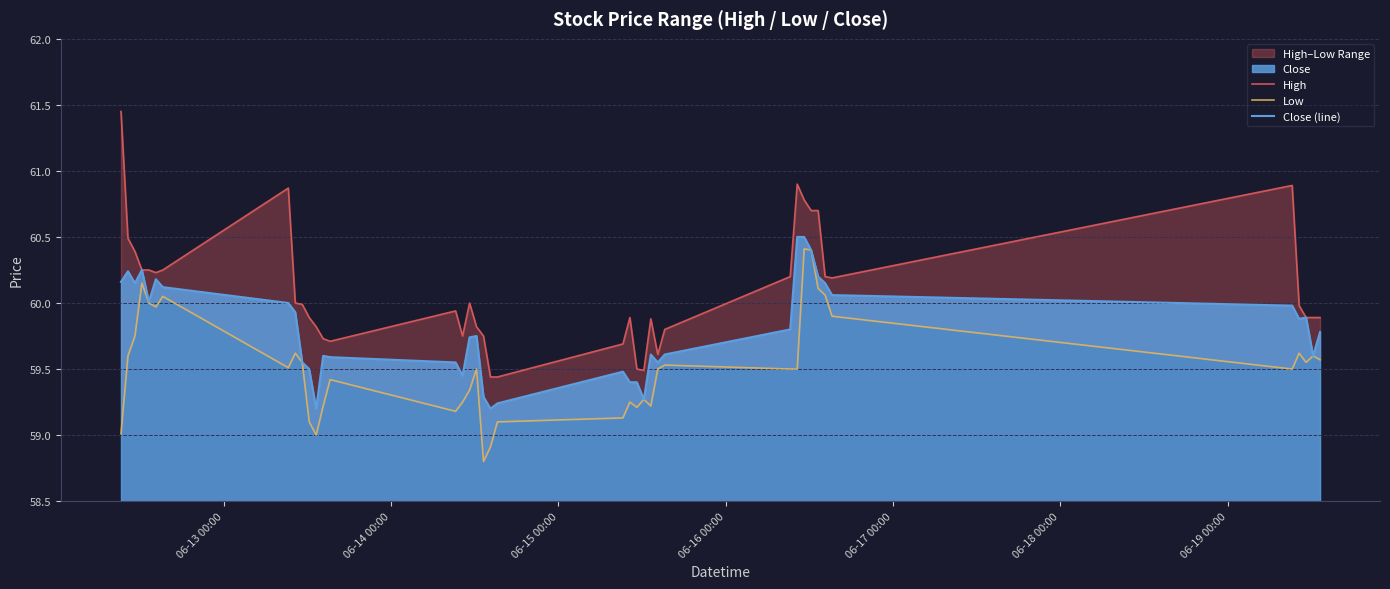

What is the maximum value for Close (line)?

60.5